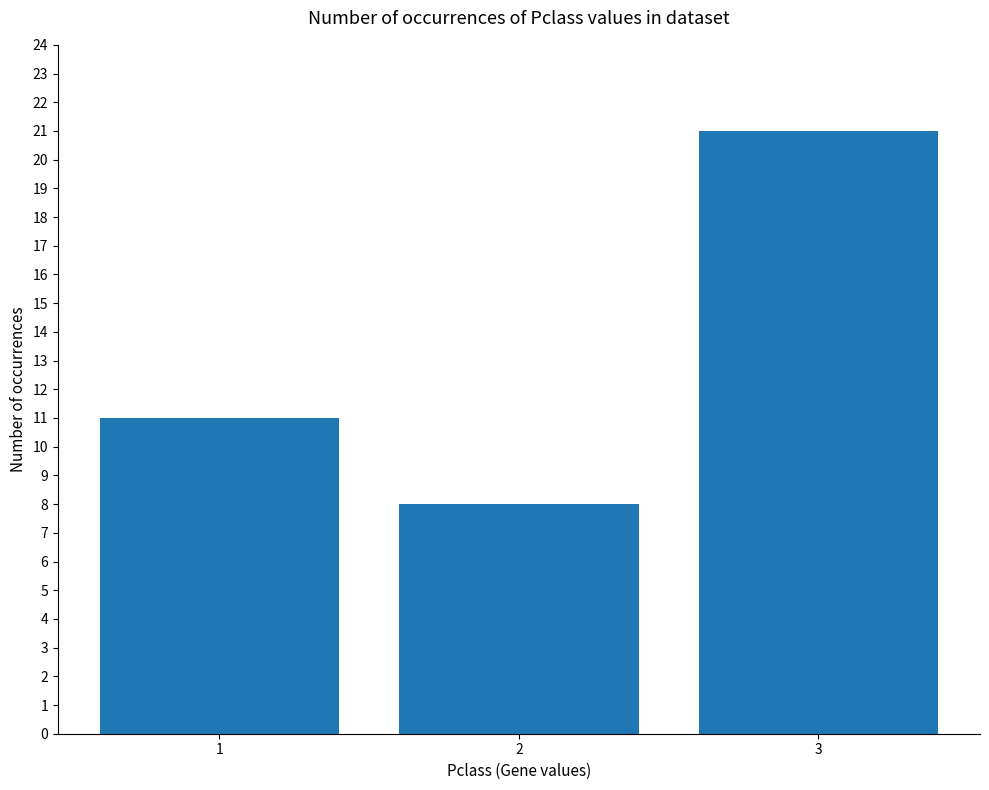

Reading right to left, extract all data points from this chart.

3=21	2=8	1=11